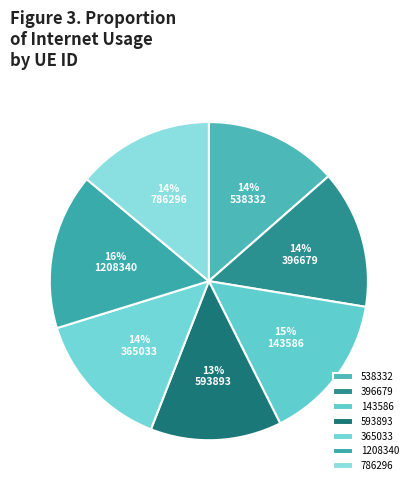

Rank the categories by value from lowest to highest.

593893, 538332, 786296, 396679, 365033, 143586, 1208340